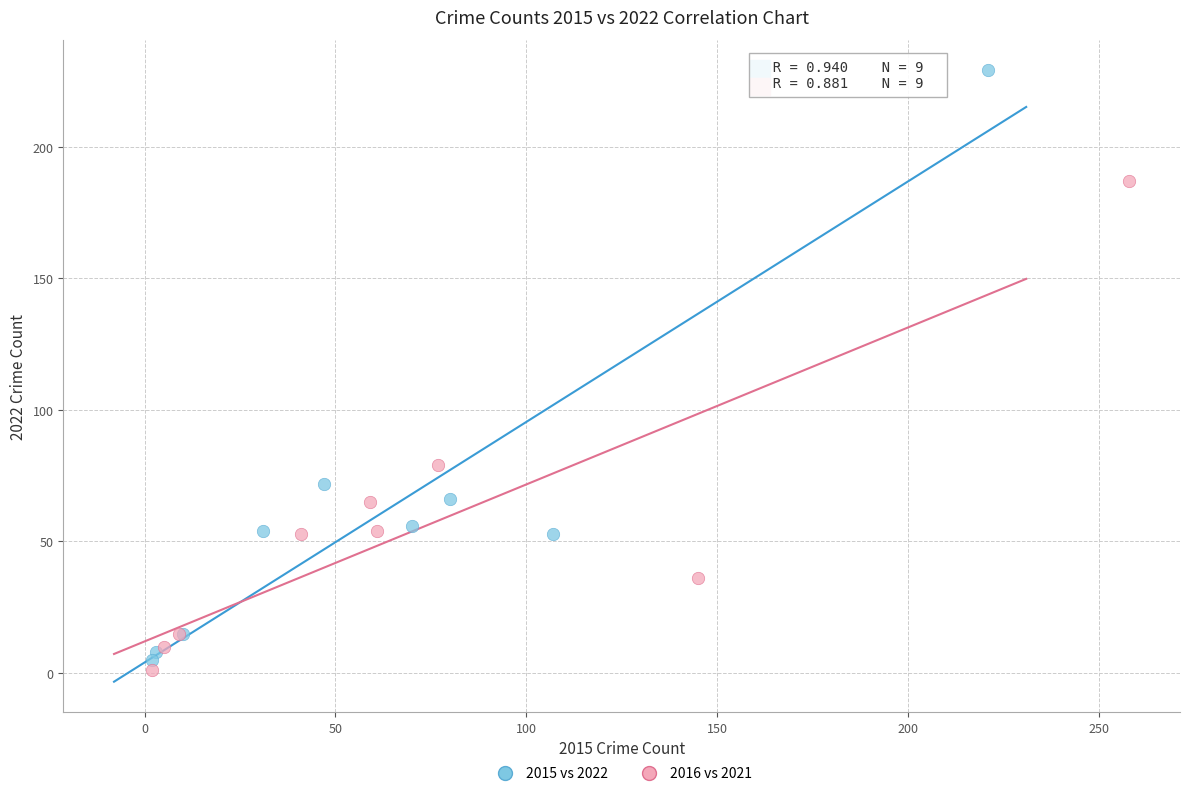

What are all the series names shown in the legend?

2015 vs 2022, 2016 vs 2021